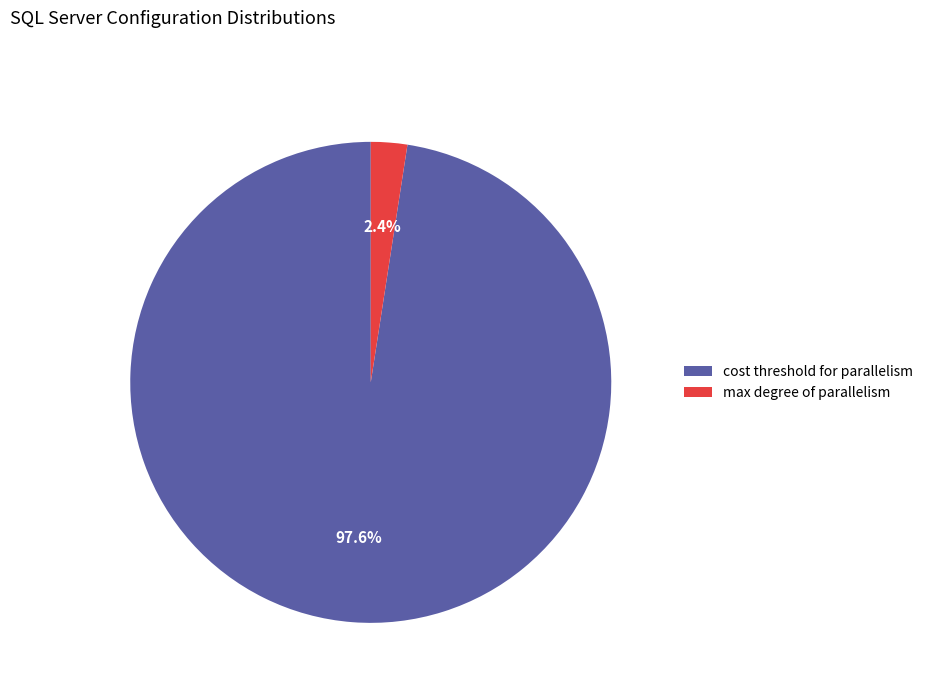

Does any single category account for the majority?

Yes